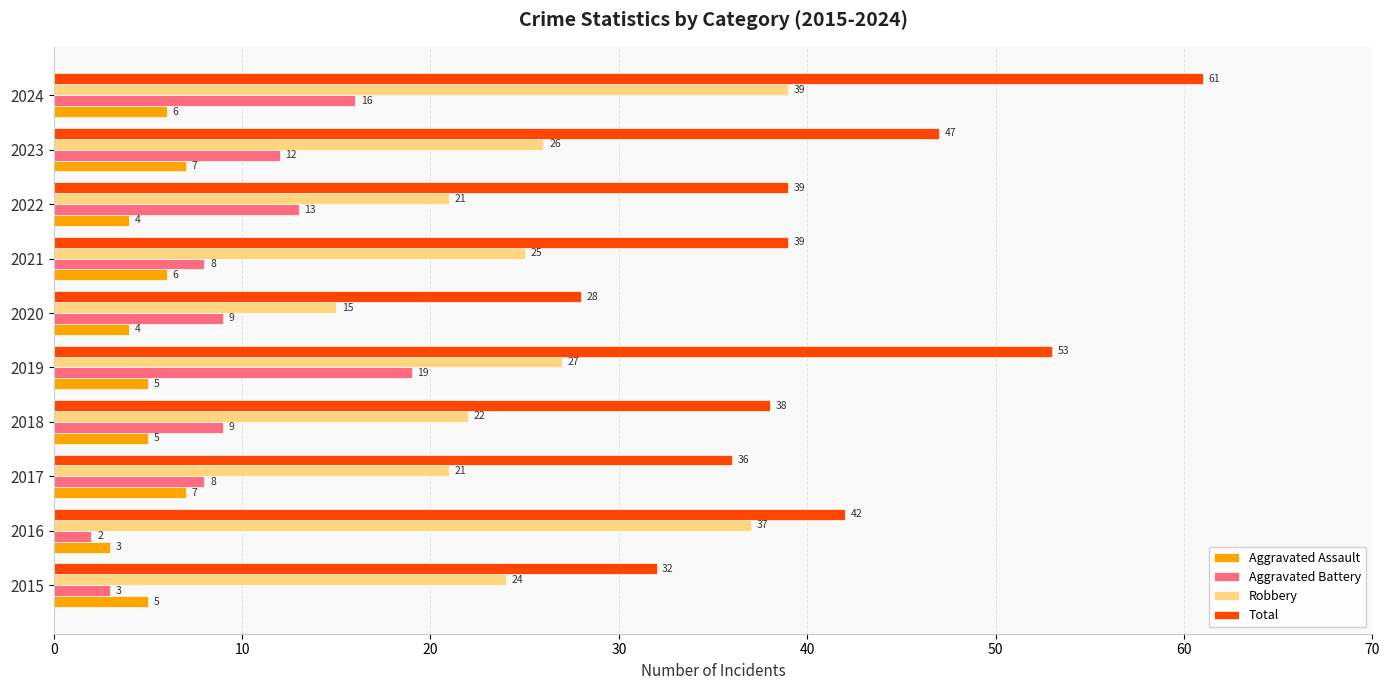

At which label is Total closest to 44?

2016